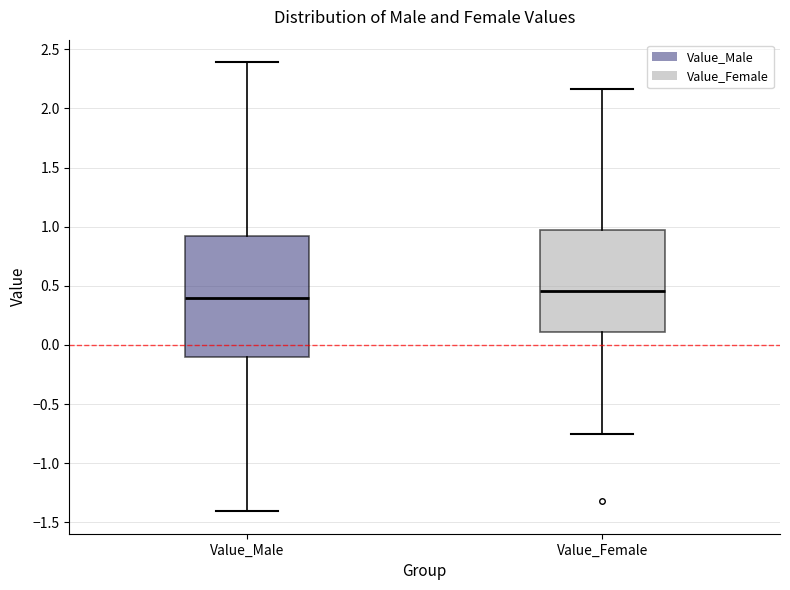

Where does the median line of the box for Value_Female sit on the y-axis? The values are not printed on the chart, so give them approximately, as read against the axis.

0.45